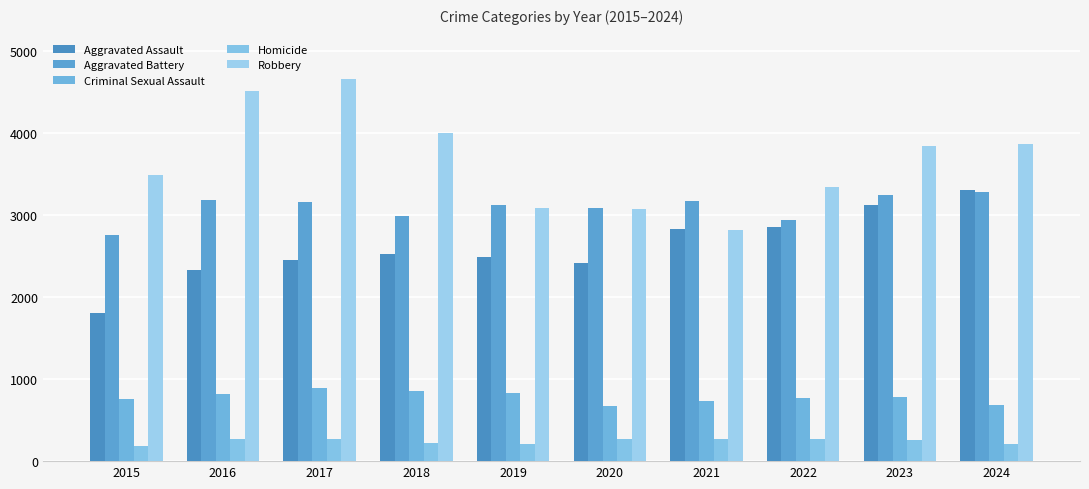

Where does the Robbery series first go above 3848?

2016